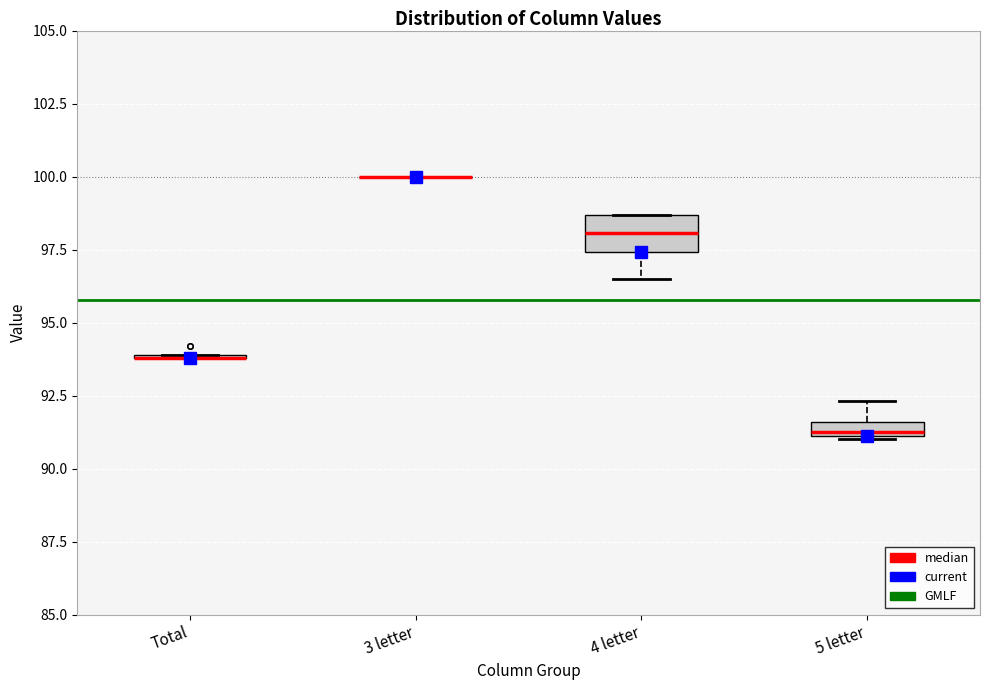

Comparing the boxes themselves (not the whiskers), which one is the tallest?

4 letter